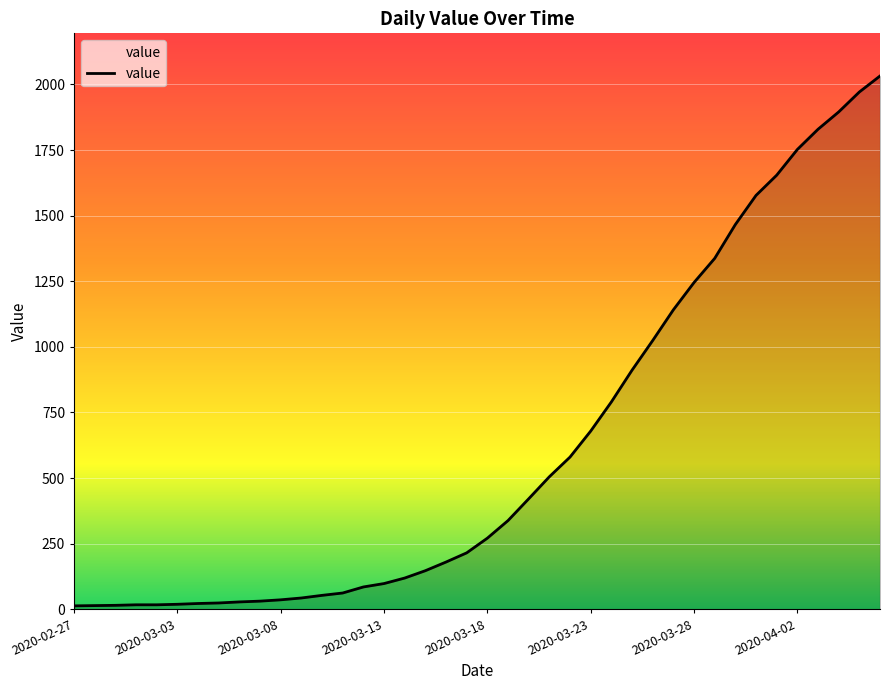

What is the greatest value displayed?

2032